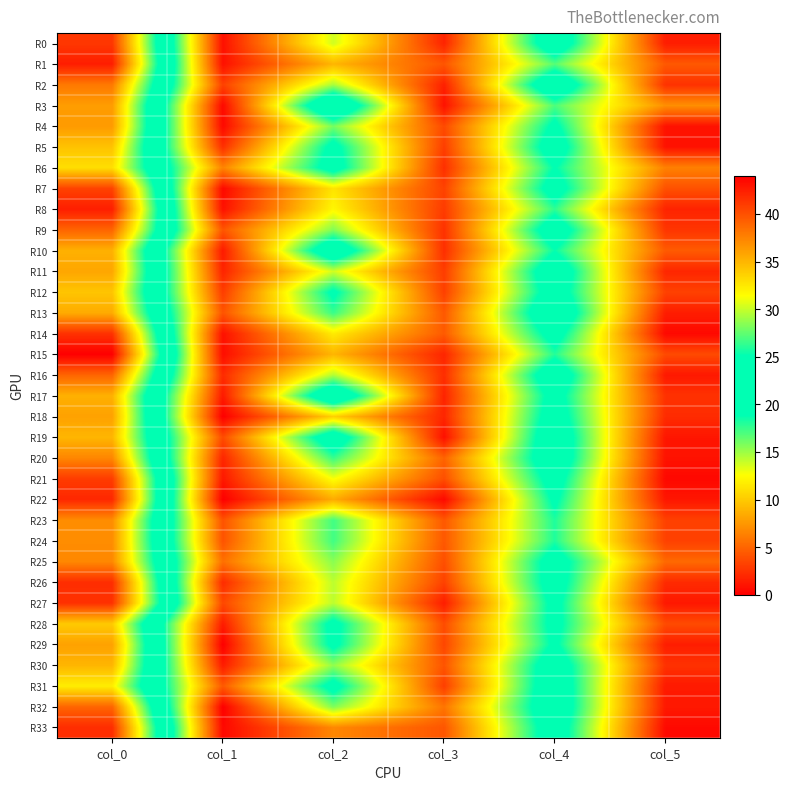

Which has a higher value, col_4 or col_3?

col_4